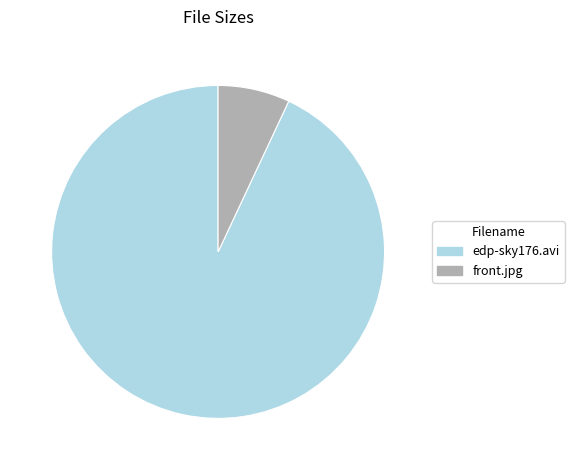

Which slice is the largest?

edp-sky176.avi